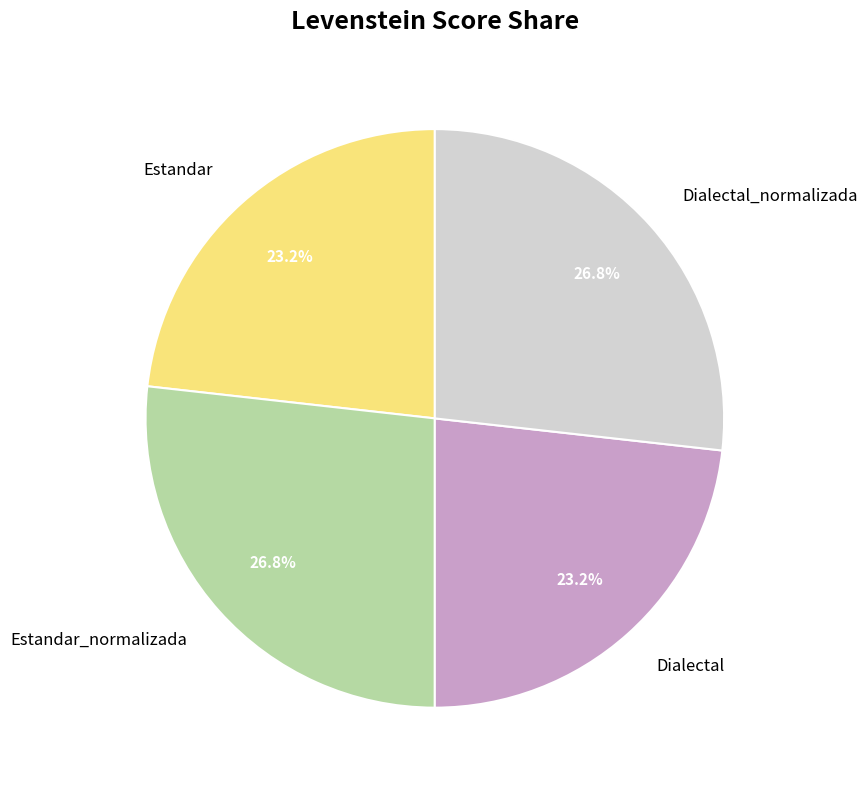

Does Estandar_normalizada represent more than half of the total?

No